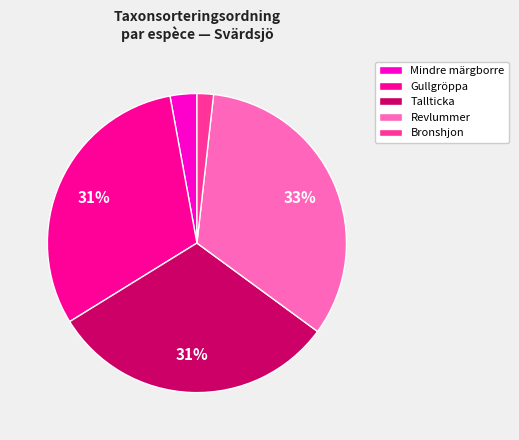

To the nearest percent, what is the average slice percentage?

20%